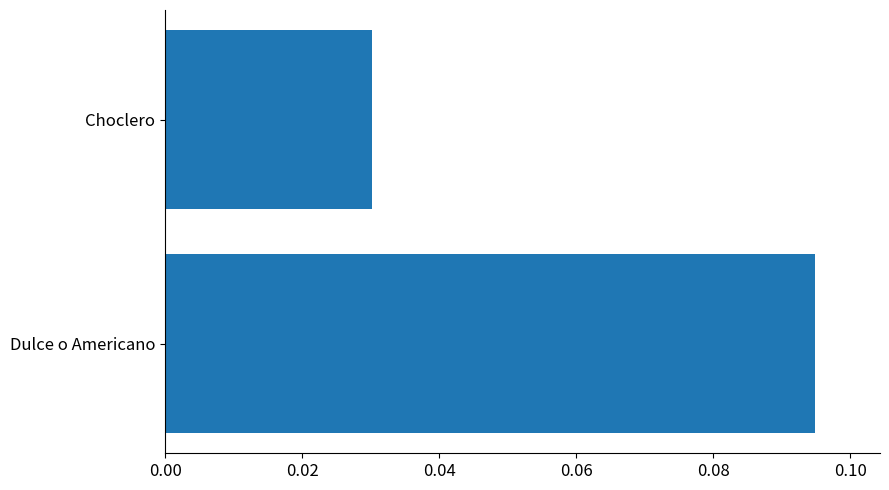

Where is the data nearest to the value 0?

Choclero